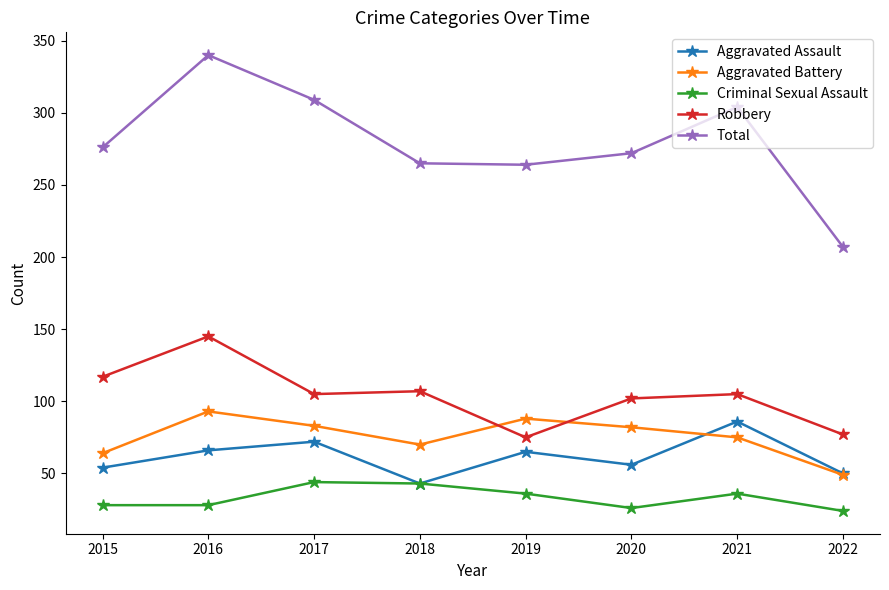

True or false: Robbery and Aggravated Assault cross at least once.

False